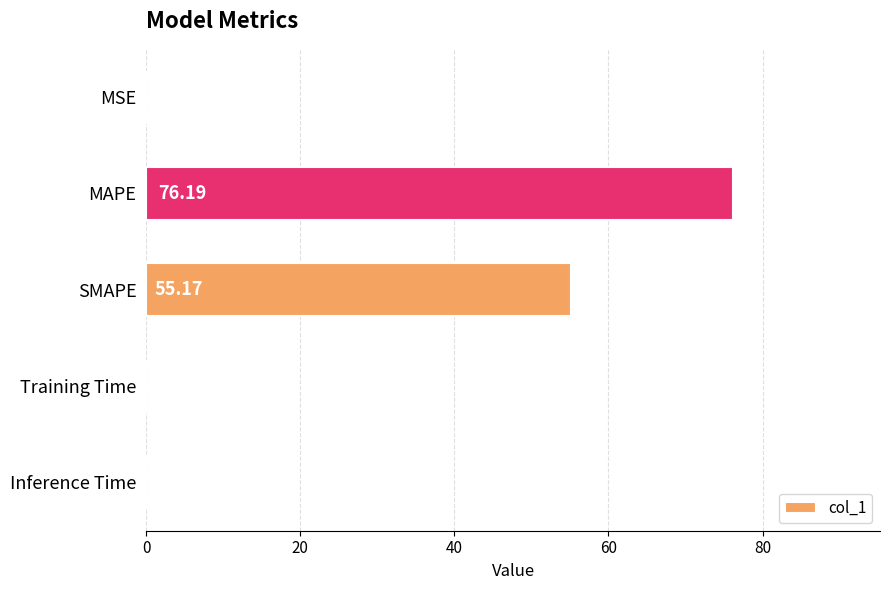

At which label is the value closest to 38?

SMAPE